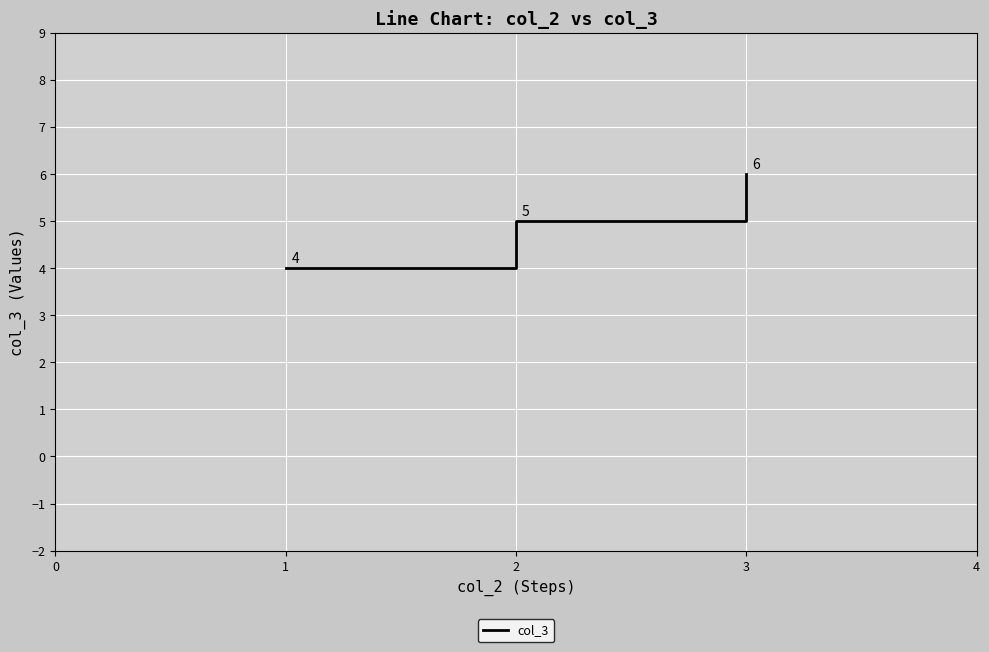

List the labels in order of value, largest first.

3, 2, 1